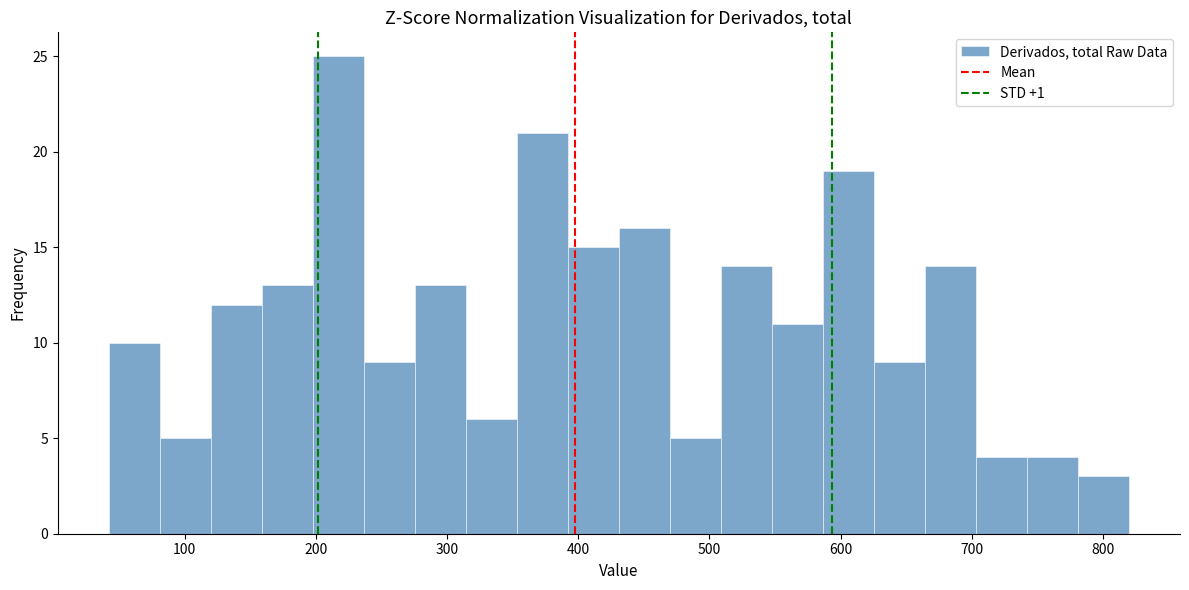

Read against the x-axis, roughly where is the centre of the tallest bar?

220